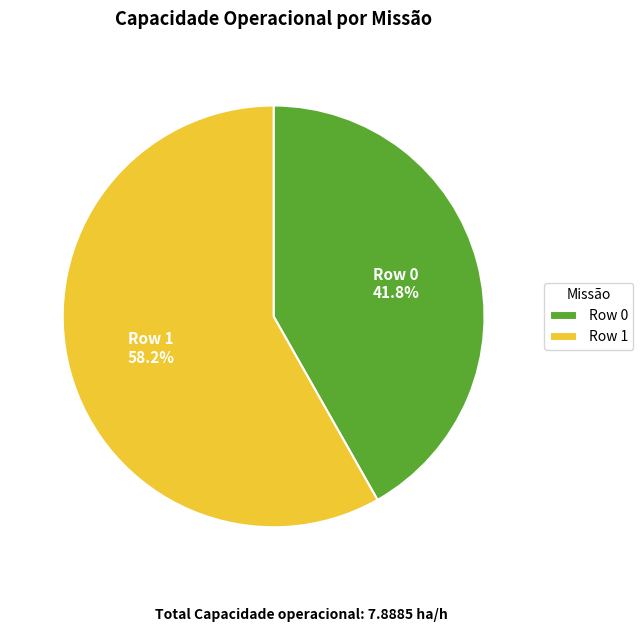

What percentage is the Row 1 slice, to the nearest percent?

58%